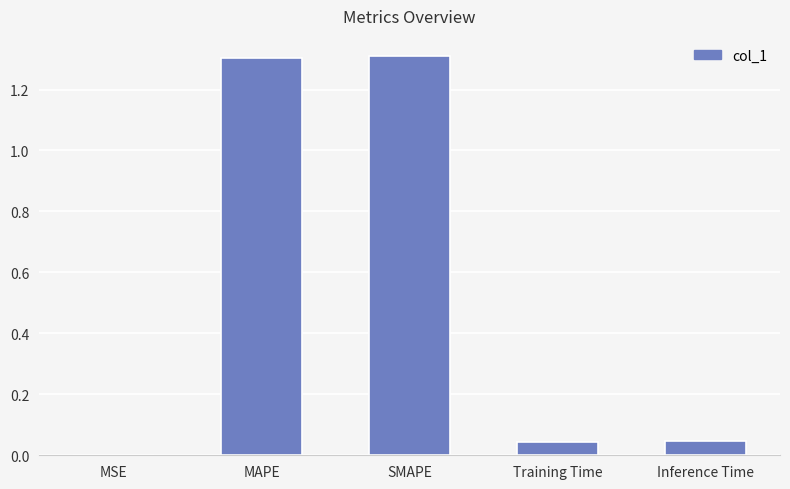

What is the change in value from SMAPE to Training Time?

-1.3